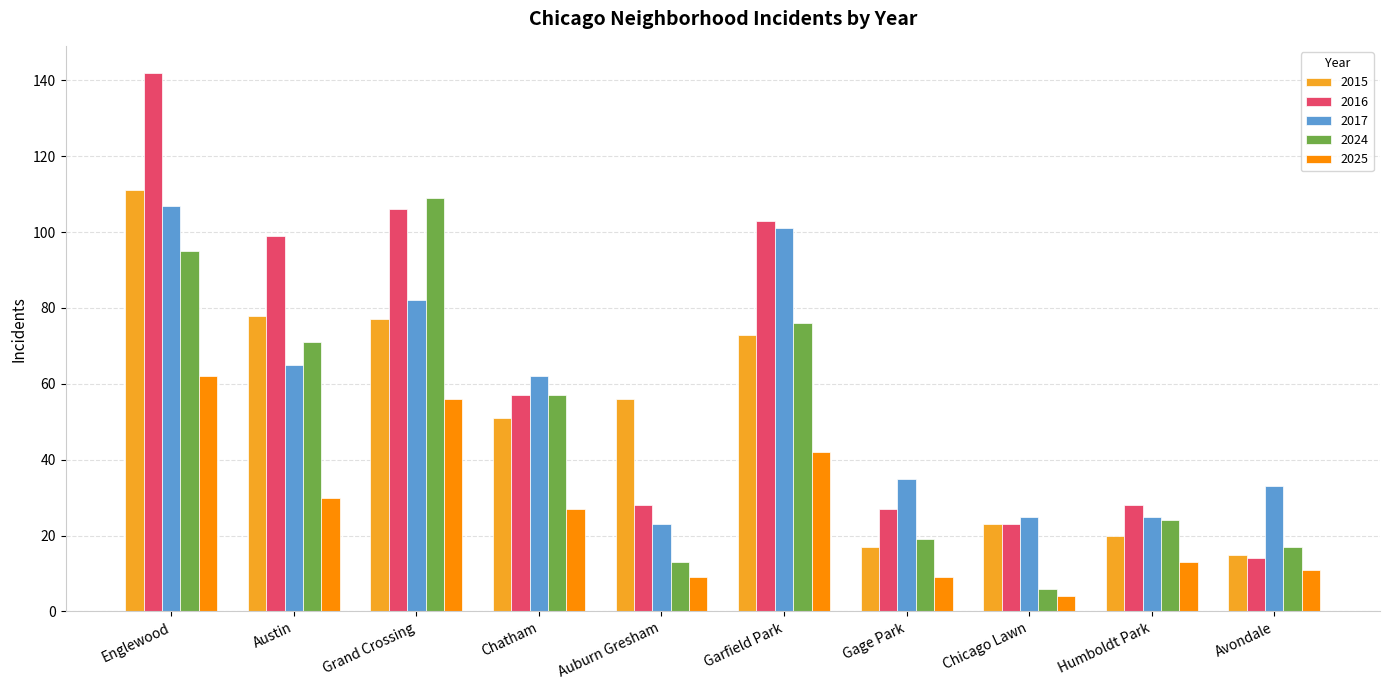

What are all the series names shown in the legend?

2015, 2016, 2017, 2024, 2025